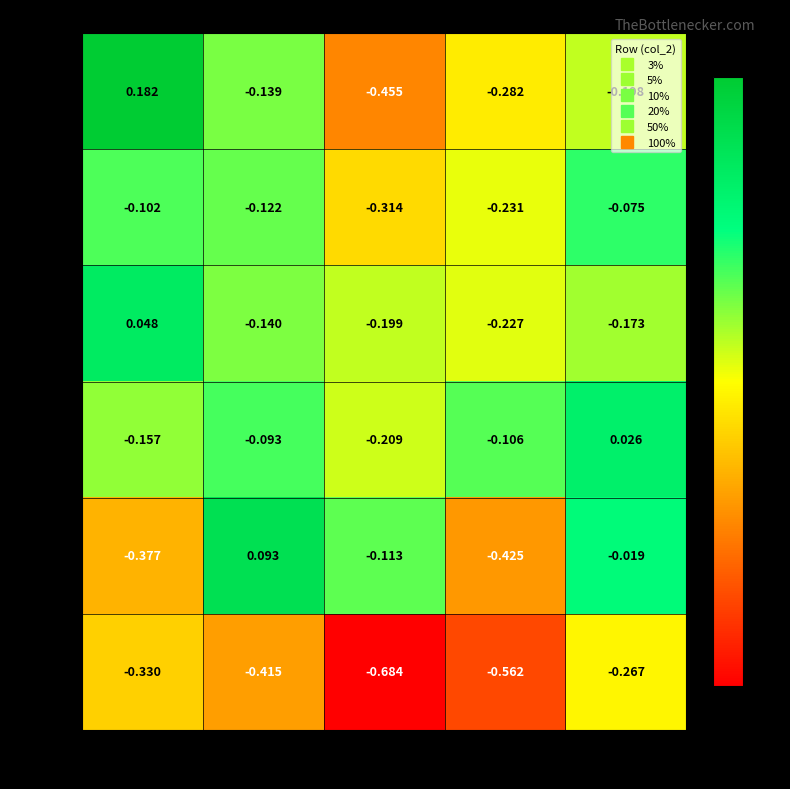

Count the number of data series in this chart.

6